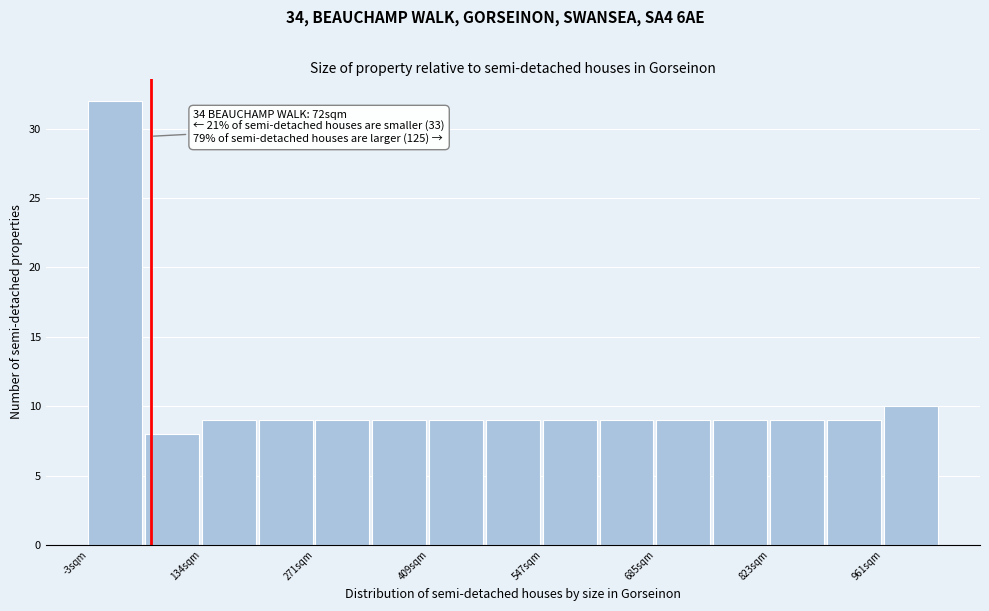

Read against the x-axis, roughly where is the centre of the tallest bar?

20